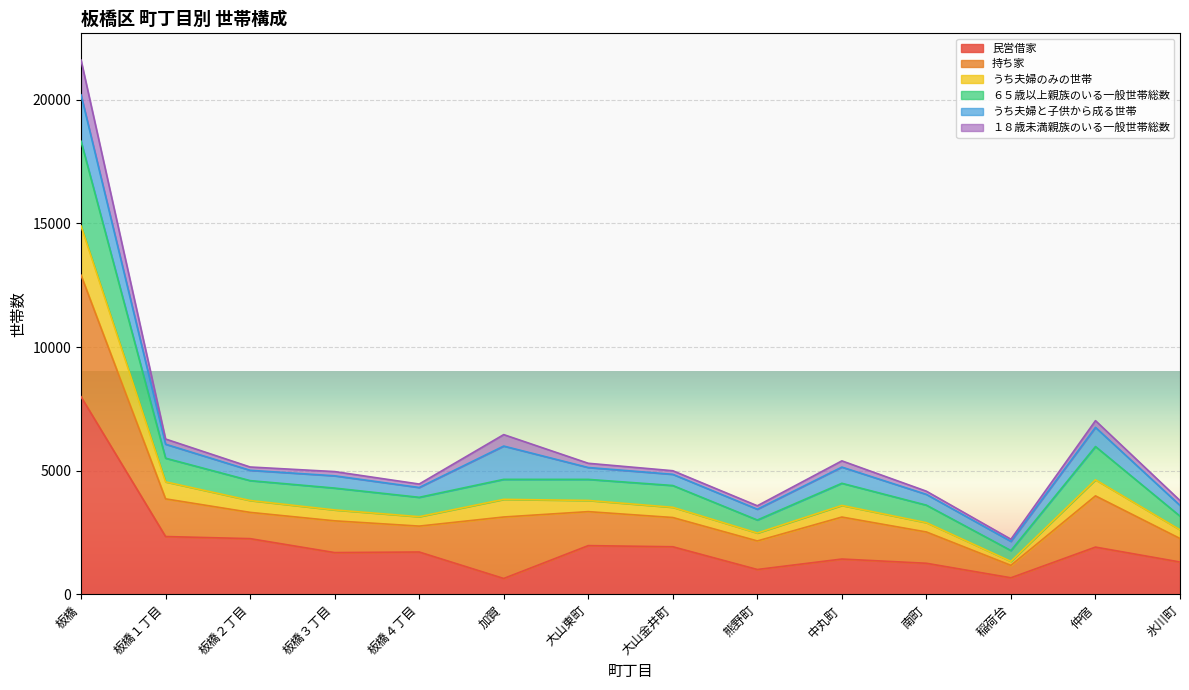

Is it true that 民営借家 equals 1978 at 中丸町?

False